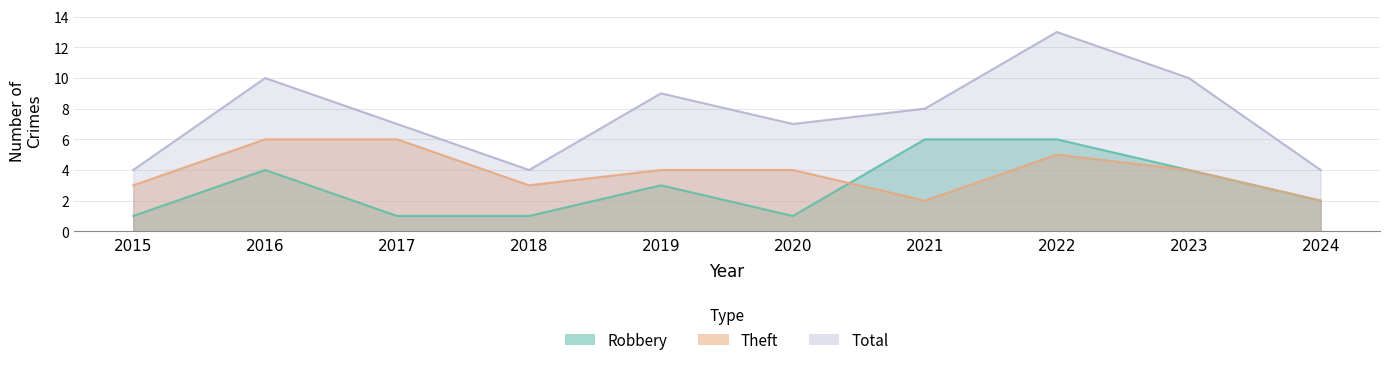

Which series has the largest total across all categories?

Total